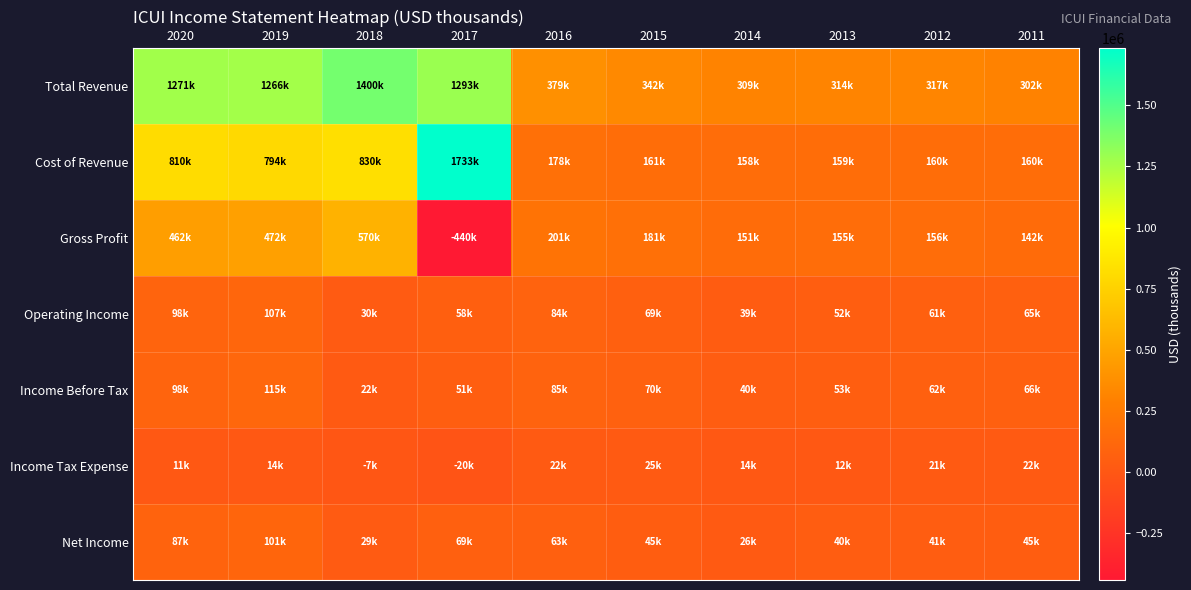

Which category has the lowest value across all series?

2017